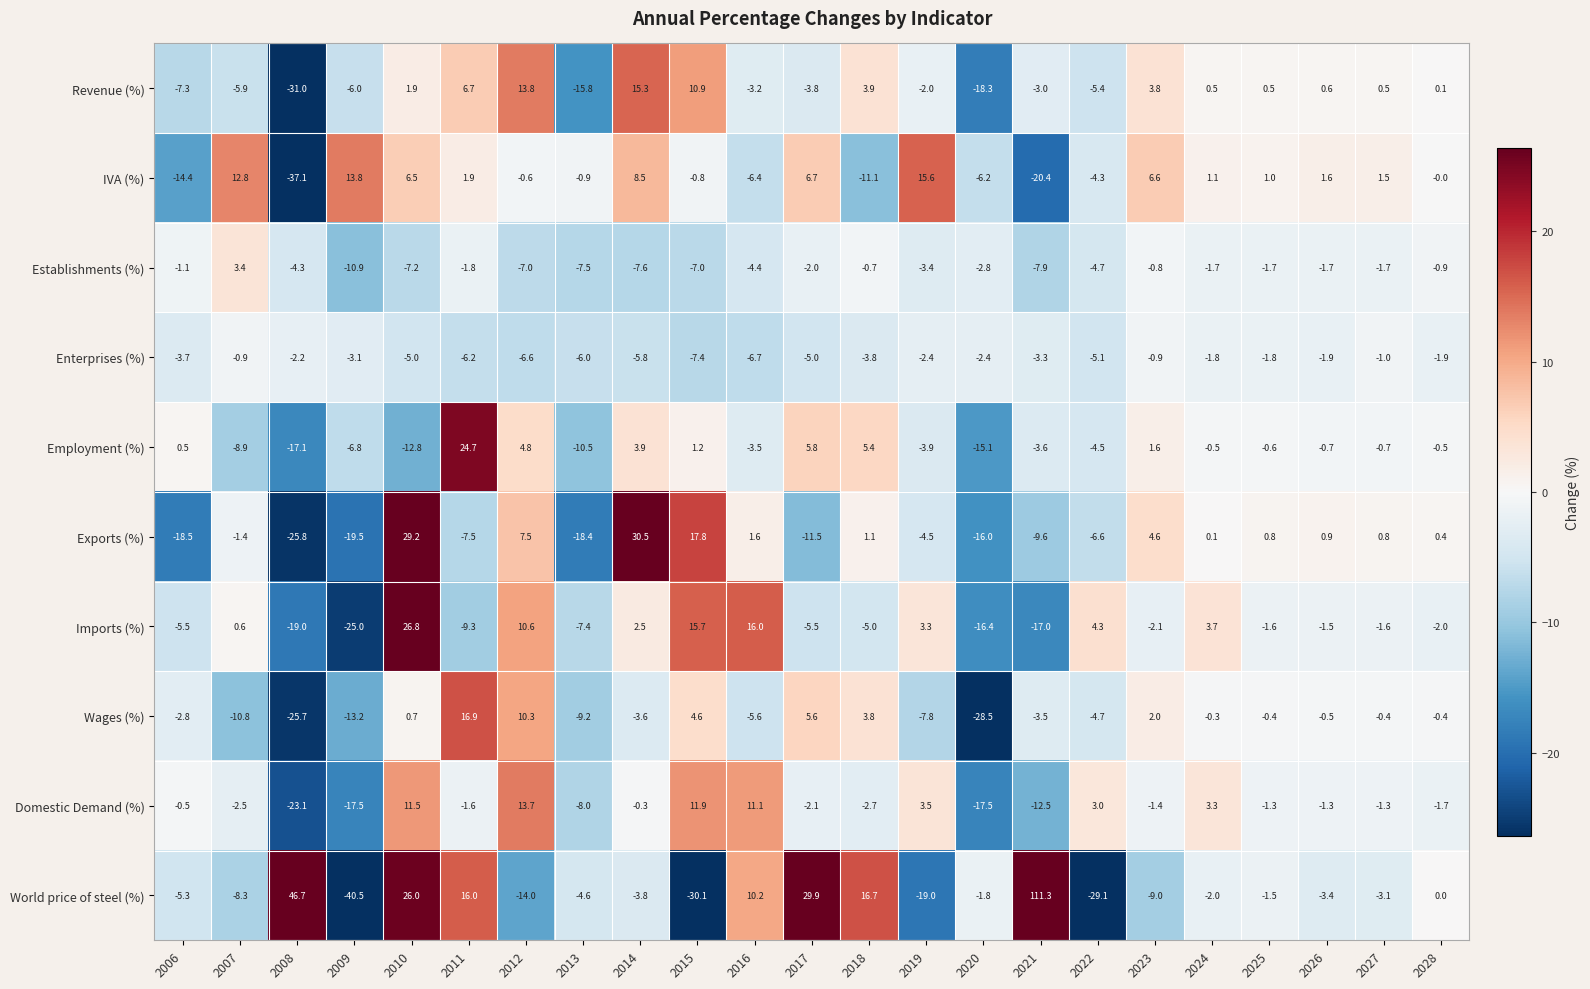

Is it true that IVA (%) equals -0.8 at 2015?

True